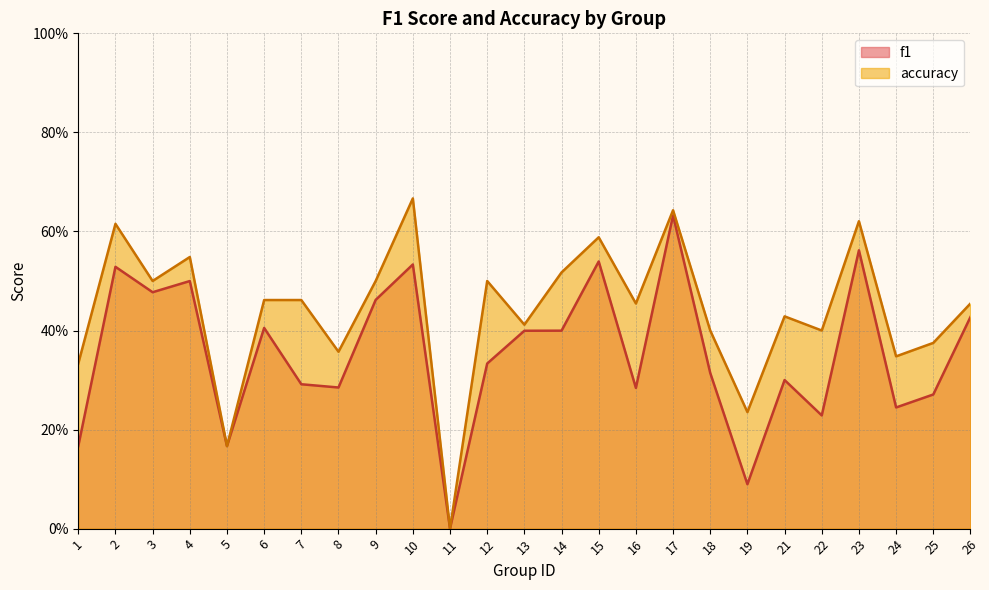

The accuracy series shows 0.6 at 15. True or false?

True